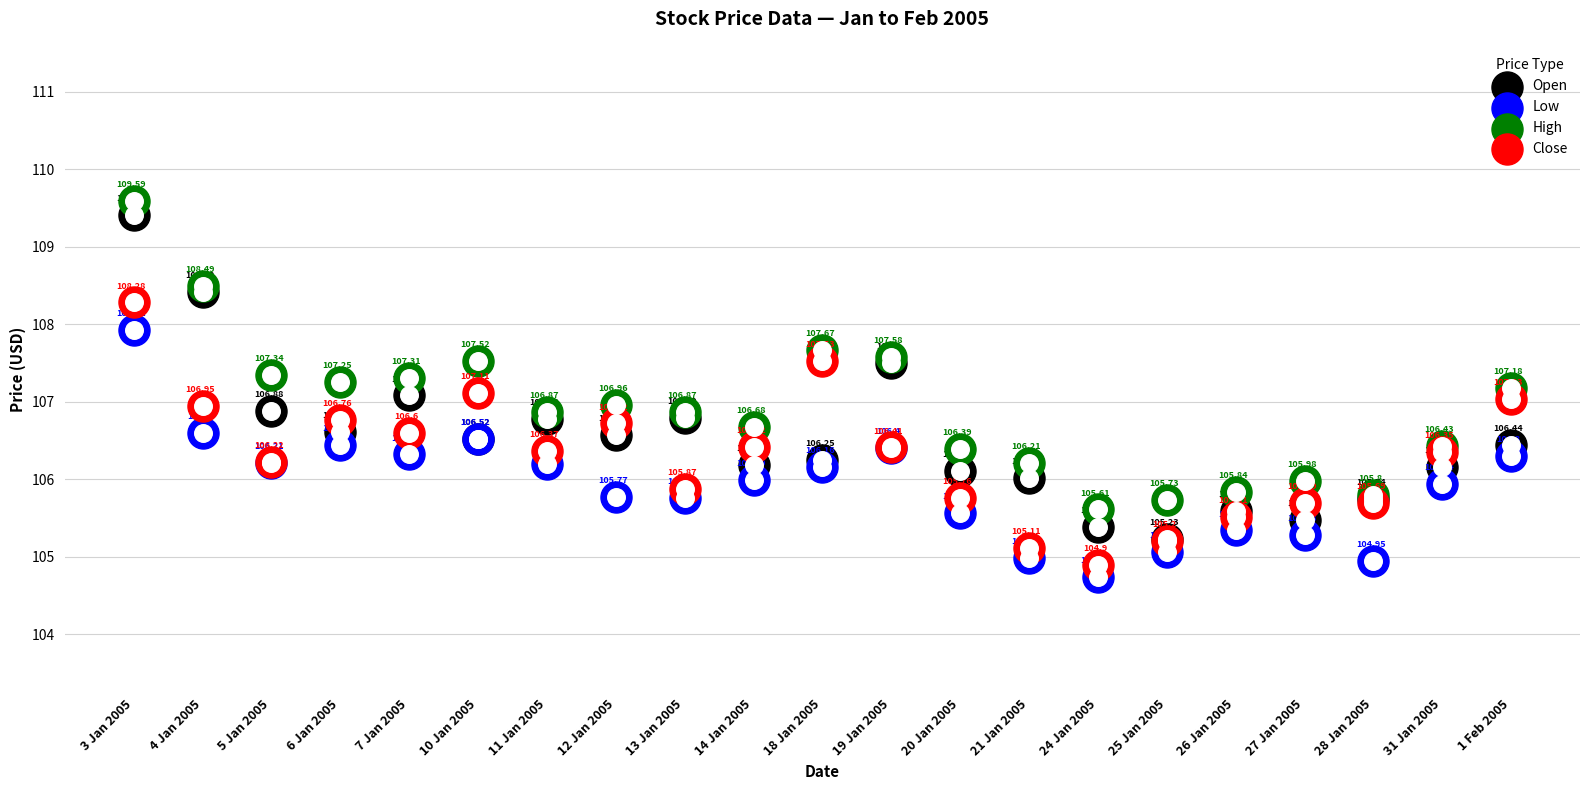

At which category is the sum across all series the highest?

3 Jan 2005